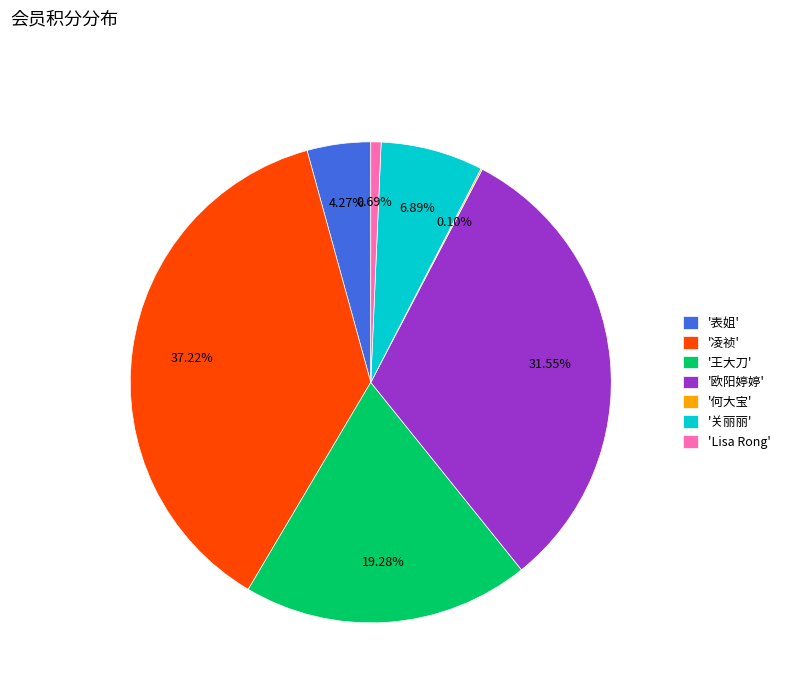

Combined, do '王大刀' and '表姐' account for over 50%?

No